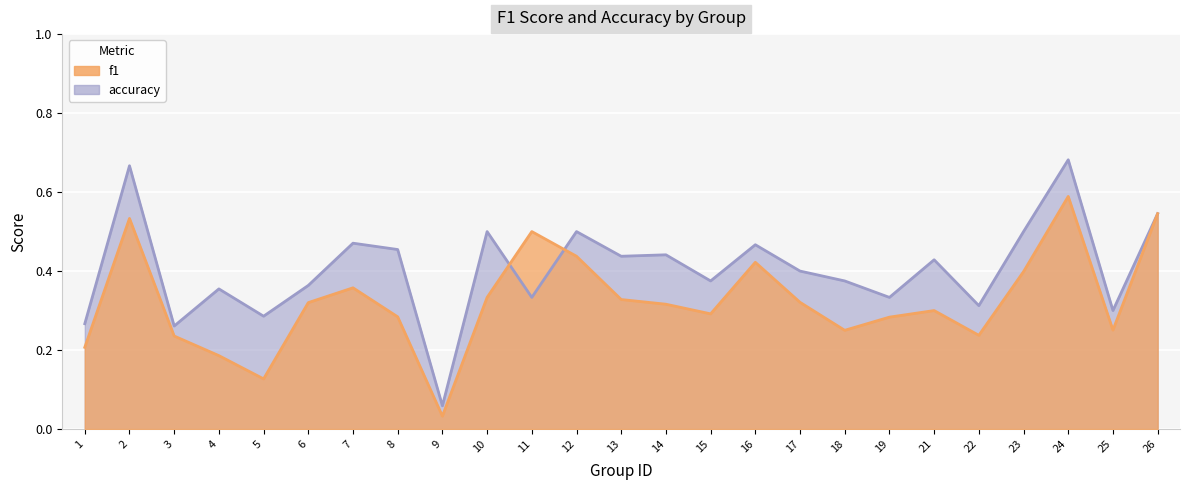

Reading left to right, extract all data points from this chart.

f1: 1=0.2	2=0.5	3=0.2	4=0.2	5=0.1	6=0.3	7=0.4	8=0.3	9=0.0	10=0.3	11=0.5	12=0.4	13=0.3	14=0.3	15=0.3	16=0.4	17=0.3	18=0.2	19=0.3	21=0.3	22=0.2	23=0.4	24=0.6	25=0.3	26=0.5
accuracy: 1=0.3	2=0.7	3=0.3	4=0.4	5=0.3	6=0.4	7=0.5	8=0.5	9=0.1	10=0.5	11=0.3	12=0.5	13=0.4	14=0.4	15=0.4	16=0.5	17=0.4	18=0.4	19=0.3	21=0.4	22=0.3	23=0.5	24=0.7	25=0.3	26=0.5